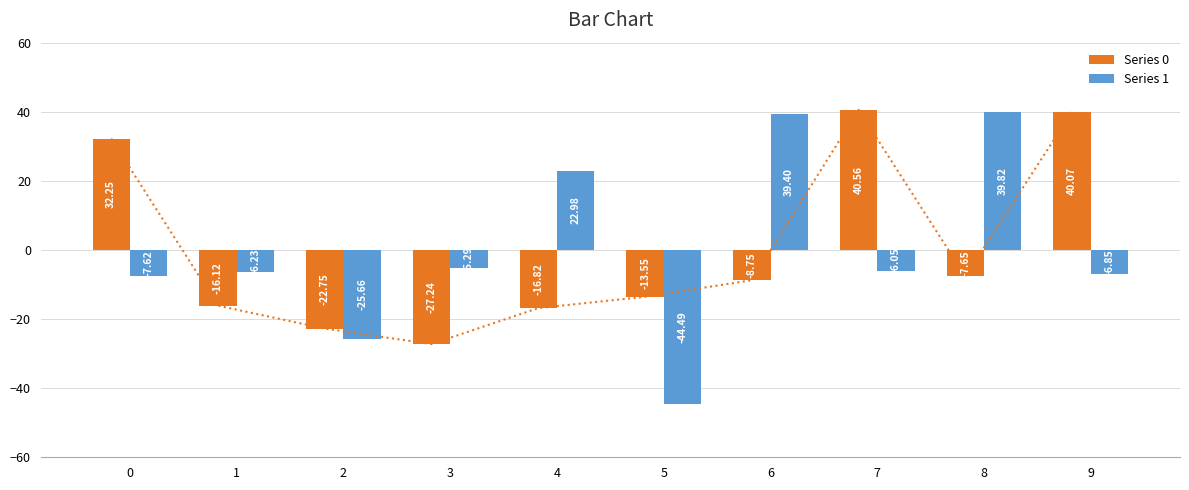

What are all the series names shown in the legend?

Series 0, Series 1